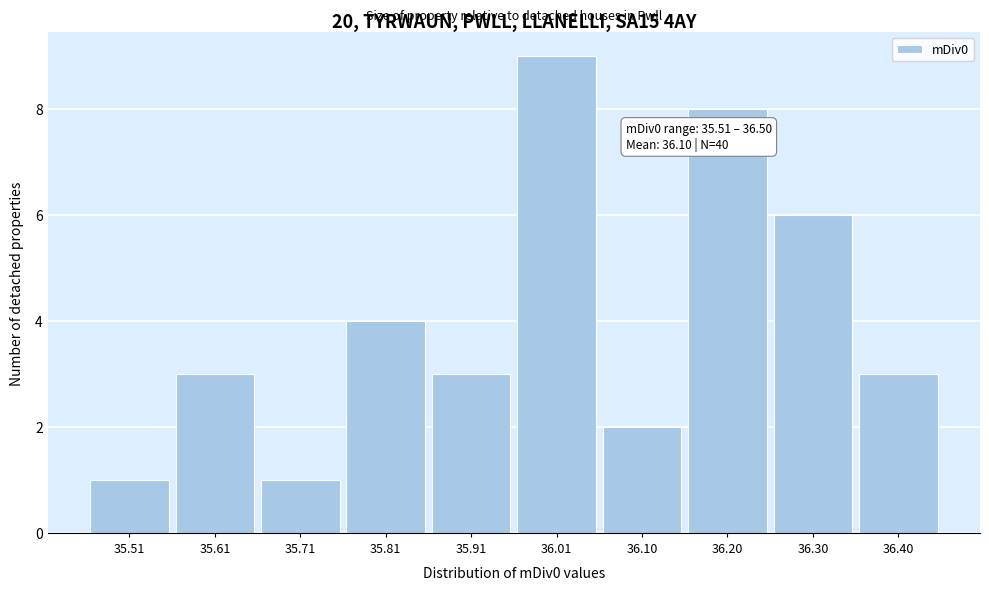

Reading right to left, what are all the values shown in this chart?

3	6	8	2	9	3	4	1	3	1